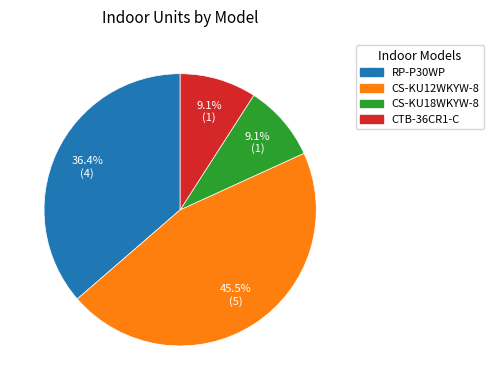

Between RP-P30WP and CTB-36CR1-C, which is larger?

RP-P30WP